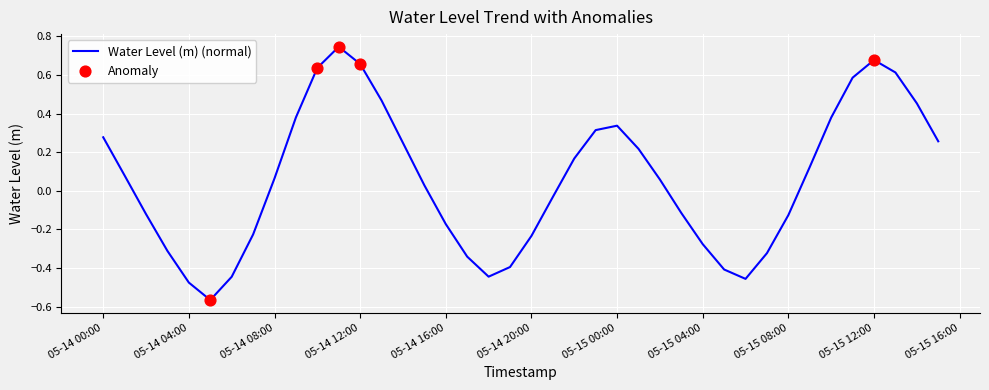

What is the difference between the maximum and minimum values?

1.3